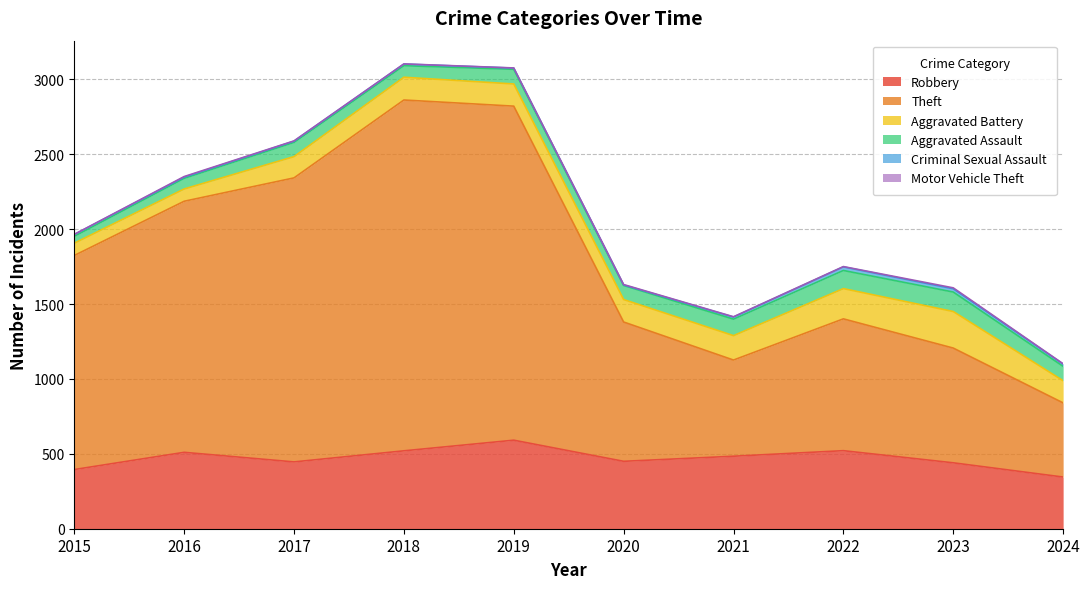

How many data points in Robbery are less than 484?

5